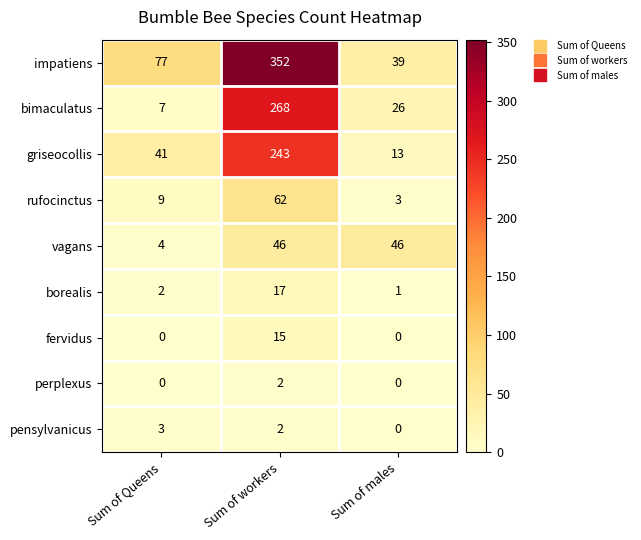

What is the difference between the maximum and second lowest values in the bimaculatus series?

242